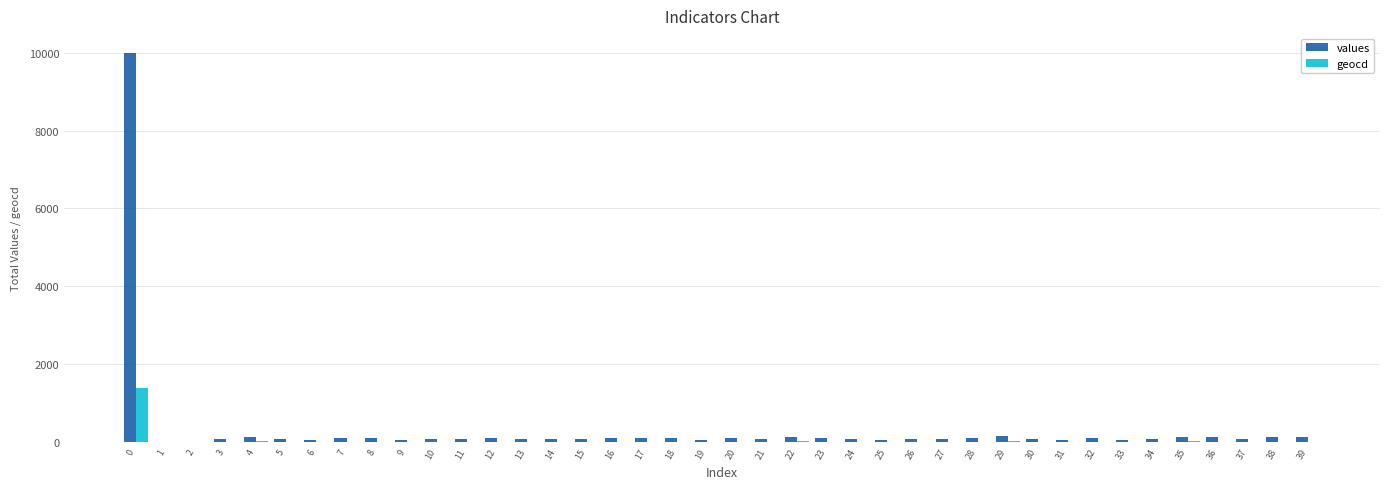

What is the total value across all series at 33?

65